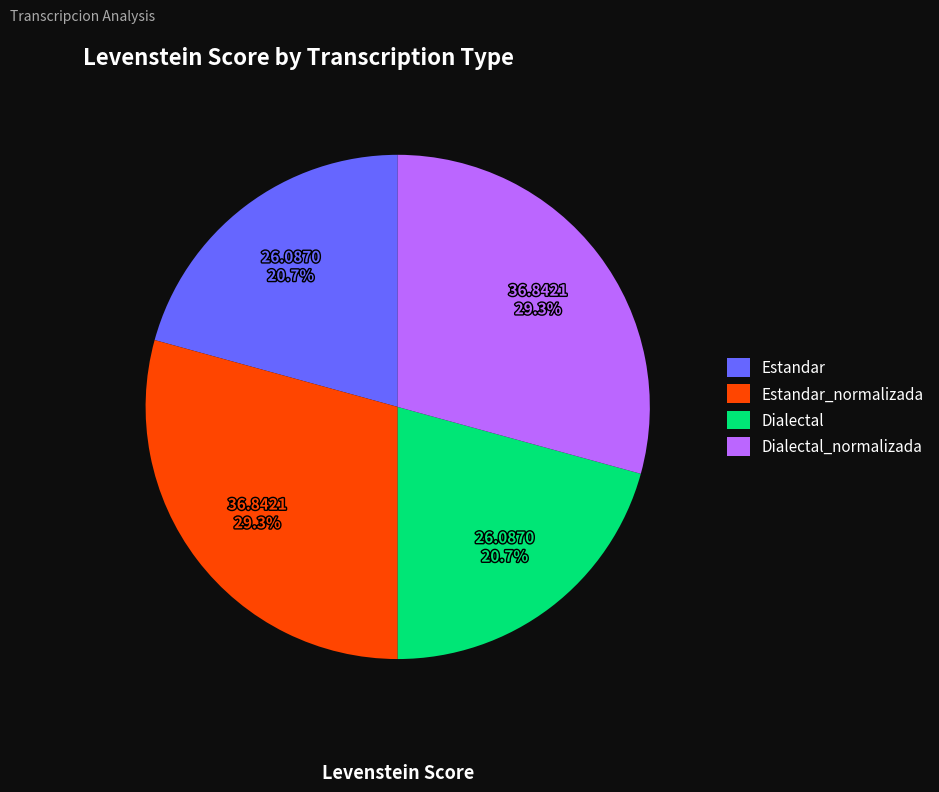

Count the number of slices in the pie.

4